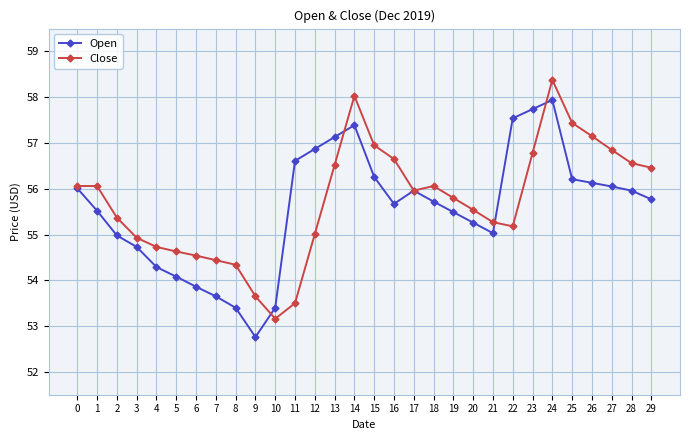

Which category has the lowest value in the Open series?

9